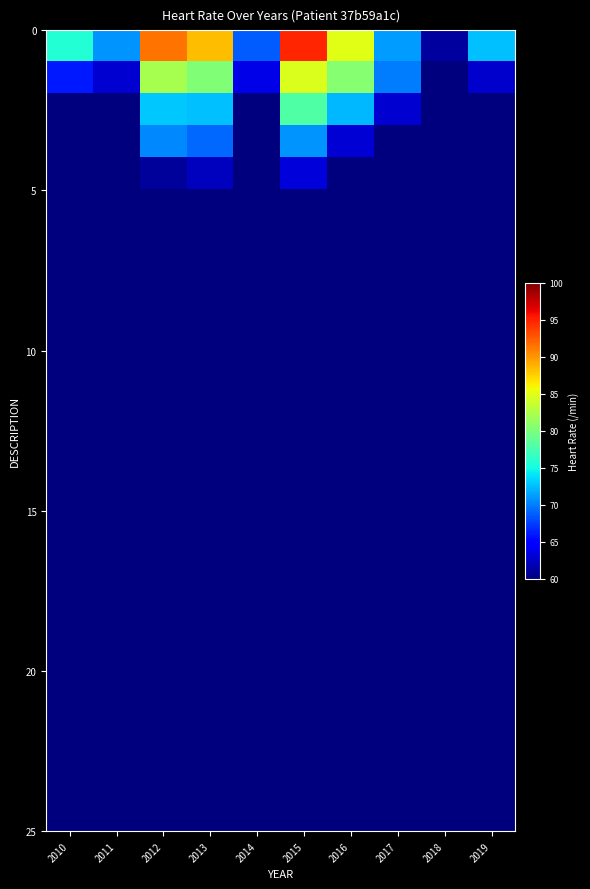

Reading right to left, transcribe all the data shown in this chart.

row_0: 2019=72.7	2018=61.2	2017=71.2	2016=85.0	2015=94.8	2014=68.6	2013=88.3	2012=91.4	2011=70.8	2010=75.6
row_1: 2019=62.7	2018=60.0	2017=69.9	2016=80.5	2015=84.6	2014=63.7	2013=80.2	2012=82.1	2011=62.9	2010=66.1
row_2: 2019=60.0	2018=60.0	2017=63.0	2016=72.3	2015=77.9	2014=60.0	2013=72.5	2012=72.9	2011=60.0	2010=60.0
row_3: 2019=60.0	2018=60.0	2017=60.0	2016=63.1	2015=70.9	2014=60.0	2013=69.2	2012=70.4	2011=60.0	2010=60.0
row_4: 2019=60.0	2018=60.0	2017=60.0	2016=60.0	2015=63.2	2014=60.0	2013=62.3	2012=61.0	2011=60.0	2010=60.0
row_5: 2019=60.0	2018=60.0	2017=60.0	2016=60.0	2015=60.1	2014=60.0	2013=60.0	2012=60.0	2011=60.0	2010=60.0
row_6: 2019=60.0	2018=60.0	2017=60.0	2016=60.0	2015=60.0	2014=60.0	2013=60.0	2012=60.0	2011=60.0	2010=60.0
row_7: 2019=60.0	2018=60.0	2017=60.0	2016=60.0	2015=60.0	2014=60.0	2013=60.0	2012=60.0	2011=60.0	2010=60.0
row_8: 2019=60.0	2018=60.0	2017=60.0	2016=60.0	2015=60.0	2014=60.0	2013=60.0	2012=60.0	2011=60.0	2010=60.0
row_9: 2019=60.0	2018=60.0	2017=60.0	2016=60.0	2015=60.0	2014=60.0	2013=60.0	2012=60.0	2011=60.0	2010=60.0
row_10: 2019=60.0	2018=60.0	2017=60.0	2016=60.0	2015=60.0	2014=60.0	2013=60.0	2012=60.0	2011=60.0	2010=60.0
row_11: 2019=60.0	2018=60.0	2017=60.0	2016=60.0	2015=60.0	2014=60.0	2013=60.0	2012=60.0	2011=60.0	2010=60.0
row_12: 2019=60.0	2018=60.0	2017=60.0	2016=60.0	2015=60.0	2014=60.0	2013=60.0	2012=60.0	2011=60.0	2010=60.0
row_13: 2019=60.0	2018=60.0	2017=60.0	2016=60.0	2015=60.0	2014=60.0	2013=60.0	2012=60.0	2011=60.0	2010=60.0
row_14: 2019=60.0	2018=60.0	2017=60.0	2016=60.0	2015=60.0	2014=60.0	2013=60.0	2012=60.0	2011=60.0	2010=60.0
row_15: 2019=60.0	2018=60.0	2017=60.0	2016=60.0	2015=60.0	2014=60.0	2013=60.0	2012=60.0	2011=60.0	2010=60.0
row_16: 2019=60.0	2018=60.0	2017=60.0	2016=60.0	2015=60.0	2014=60.0	2013=60.0	2012=60.0	2011=60.0	2010=60.0
row_17: 2019=60.0	2018=60.0	2017=60.0	2016=60.0	2015=60.0	2014=60.0	2013=60.0	2012=60.0	2011=60.0	2010=60.0
row_18: 2019=60.0	2018=60.0	2017=60.0	2016=60.0	2015=60.0	2014=60.0	2013=60.0	2012=60.0	2011=60.0	2010=60.0
row_19: 2019=60.0	2018=60.0	2017=60.0	2016=60.0	2015=60.0	2014=60.0	2013=60.0	2012=60.0	2011=60.0	2010=60.0
row_20: 2019=60.0	2018=60.0	2017=60.0	2016=60.0	2015=60.0	2014=60.0	2013=60.0	2012=60.0	2011=60.0	2010=60.0
row_21: 2019=60.0	2018=60.0	2017=60.0	2016=60.0	2015=60.0	2014=60.0	2013=60.0	2012=60.0	2011=60.0	2010=60.0
row_22: 2019=60.0	2018=60.0	2017=60.0	2016=60.0	2015=60.0	2014=60.0	2013=60.0	2012=60.0	2011=60.0	2010=60.0
row_23: 2019=60.0	2018=60.0	2017=60.0	2016=60.0	2015=60.0	2014=60.0	2013=60.0	2012=60.0	2011=60.0	2010=60.0
row_24: 2019=60.0	2018=60.0	2017=60.0	2016=60.0	2015=60.0	2014=60.0	2013=60.0	2012=60.0	2011=60.0	2010=60.0